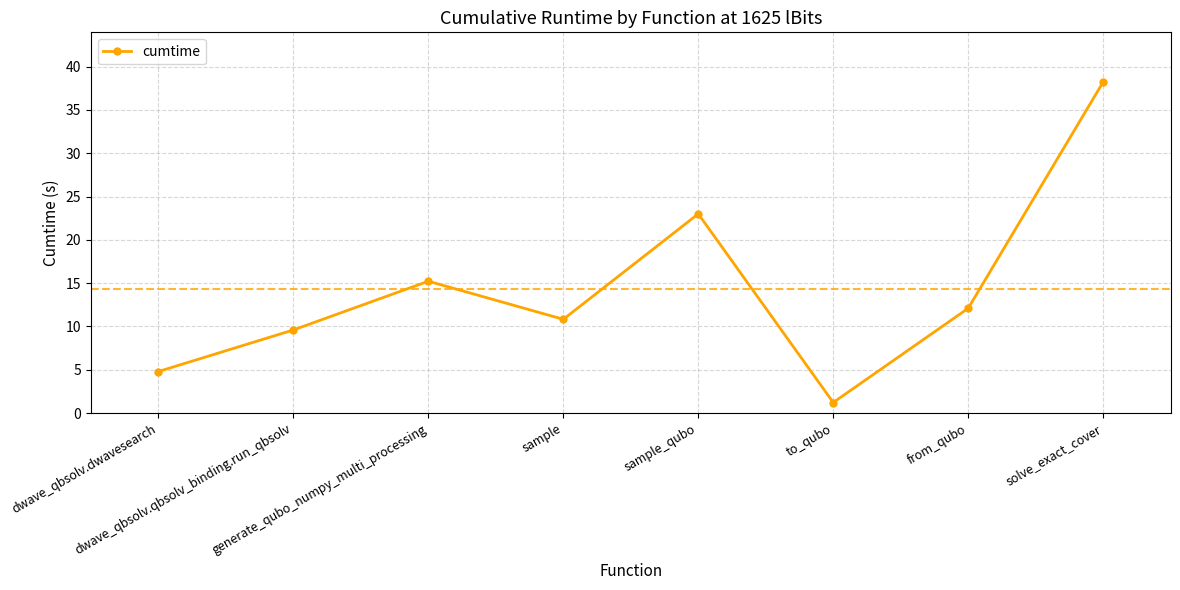

What is the label of the 8th point from the left?

solve_exact_cover